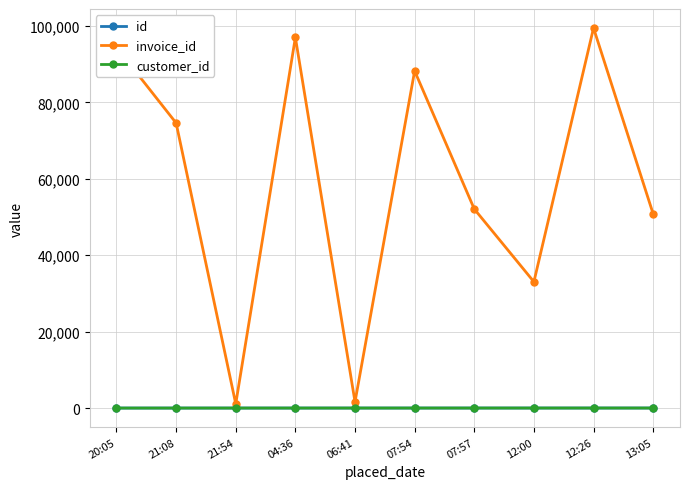

What is the sum of the id values at 21:08 and 06:41?

7